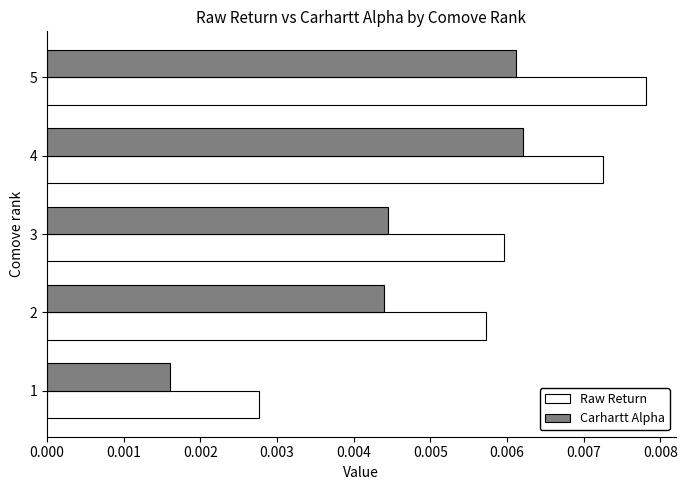

List the series in order of their overall mean, highest first.

Raw Return, Carhartt Alpha